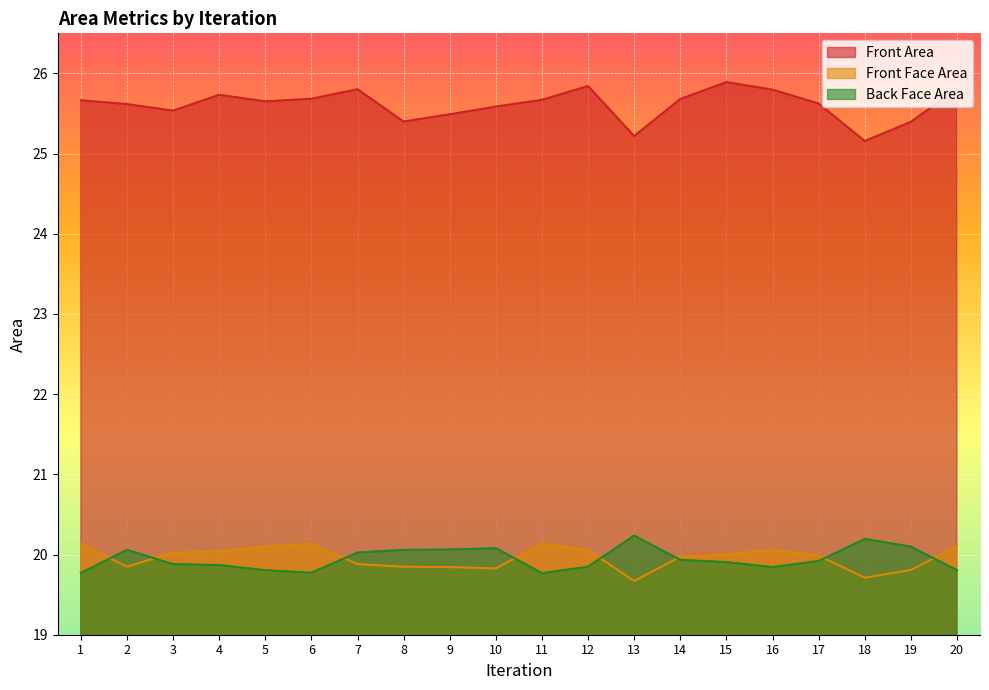

Is it true that Back Face Area equals 20.2 at 18?

True